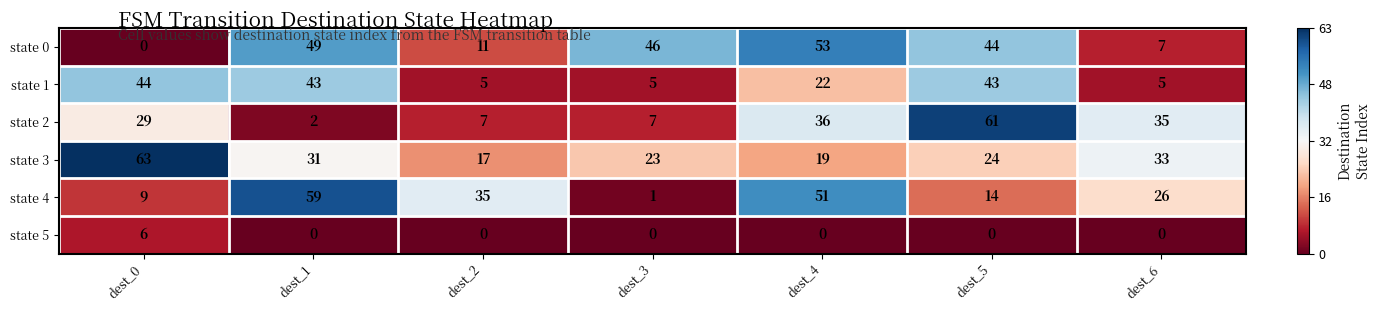

Where does the state 3 series first go above 24?

dest_0